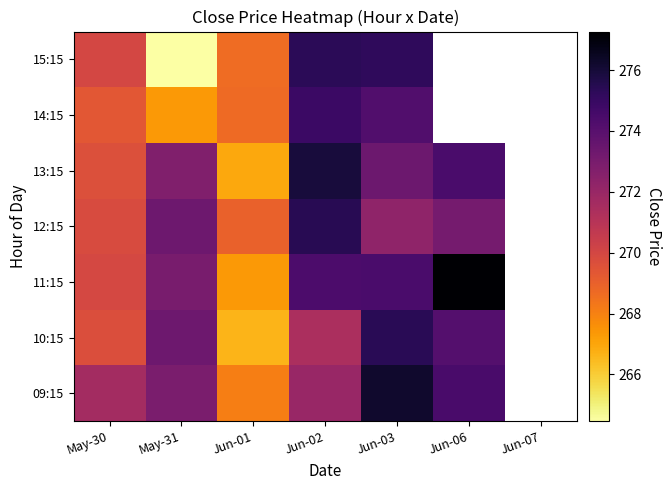

What is the spread (max minus min) of values at Jun-01?

2.3